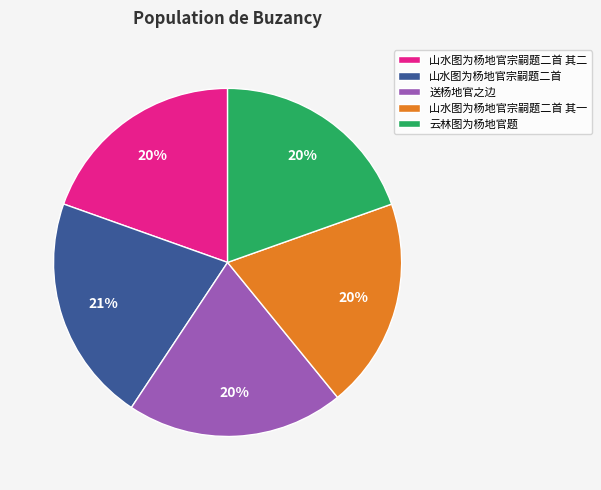

Does 山水图为杨地官宗嗣题二首 其一 account for over 50% of the chart?

No